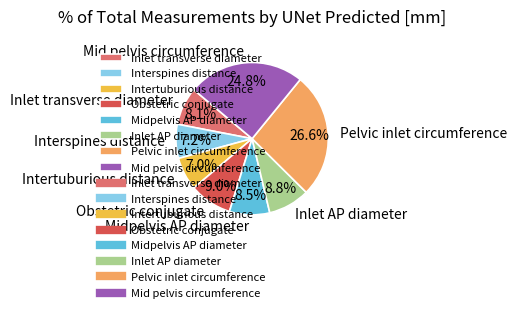

To the nearest percent, what is the difference between the largest and smallest slice percentages?

20%